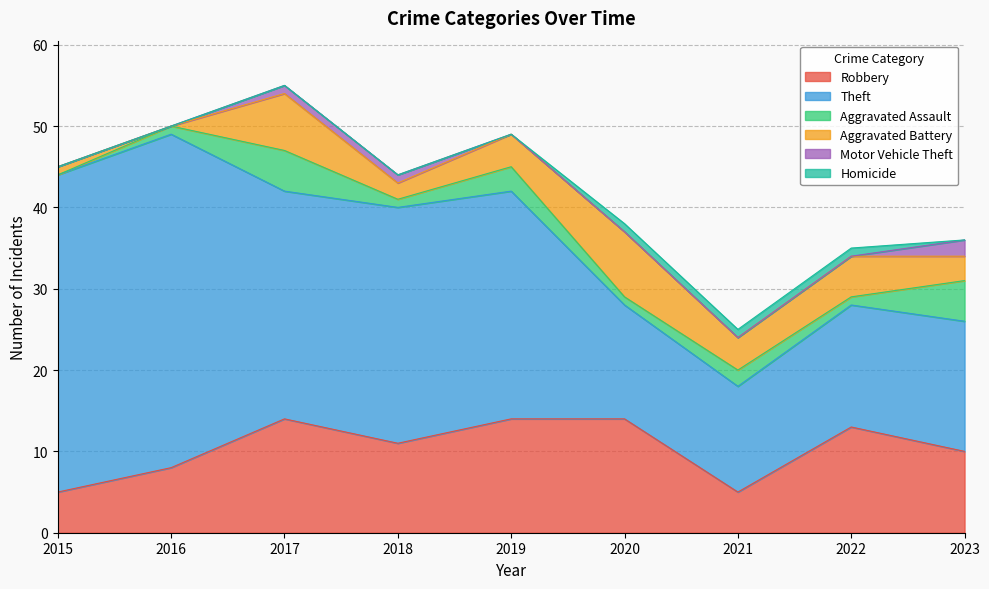

What is the difference between the Aggravated Battery values at 2015 and 2022?

4